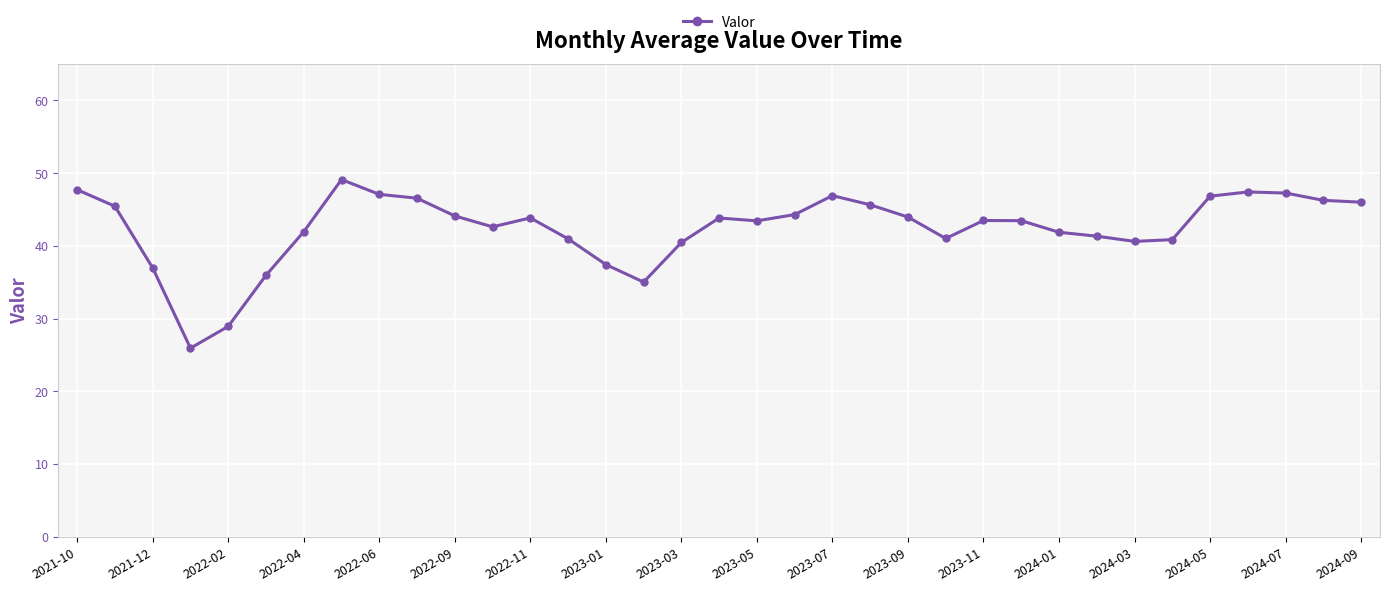

What is the average value?

42.4